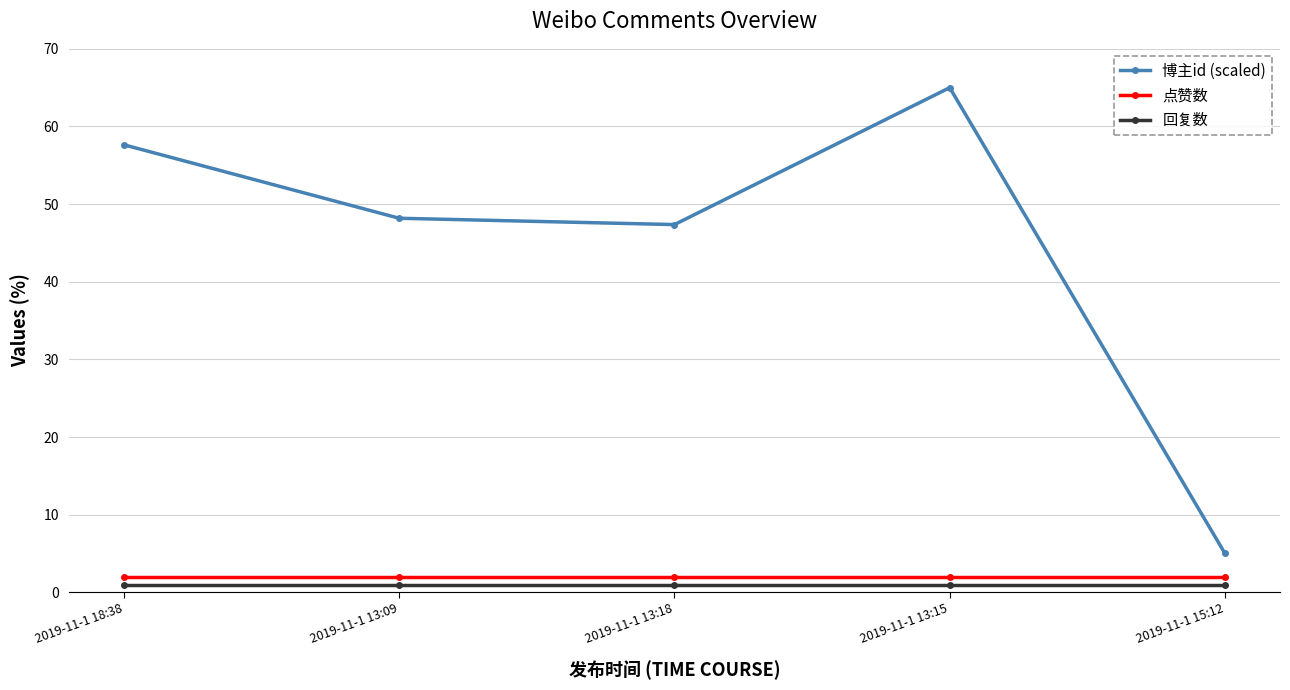

Rank the categories by 博主id (scaled) value from lowest to highest.

2019-11-1 15:12, 2019-11-1 13:18, 2019-11-1 13:09, 2019-11-1 18:38, 2019-11-1 13:15